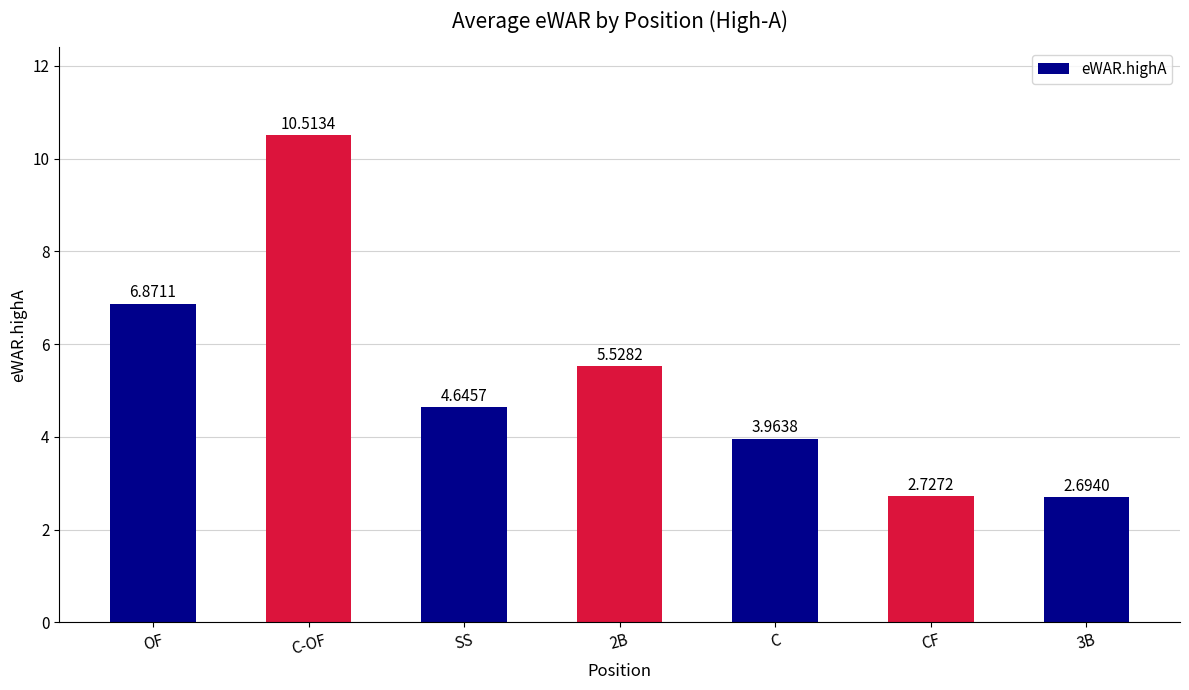

True or false: the data shows 8.8 at 2B.

False